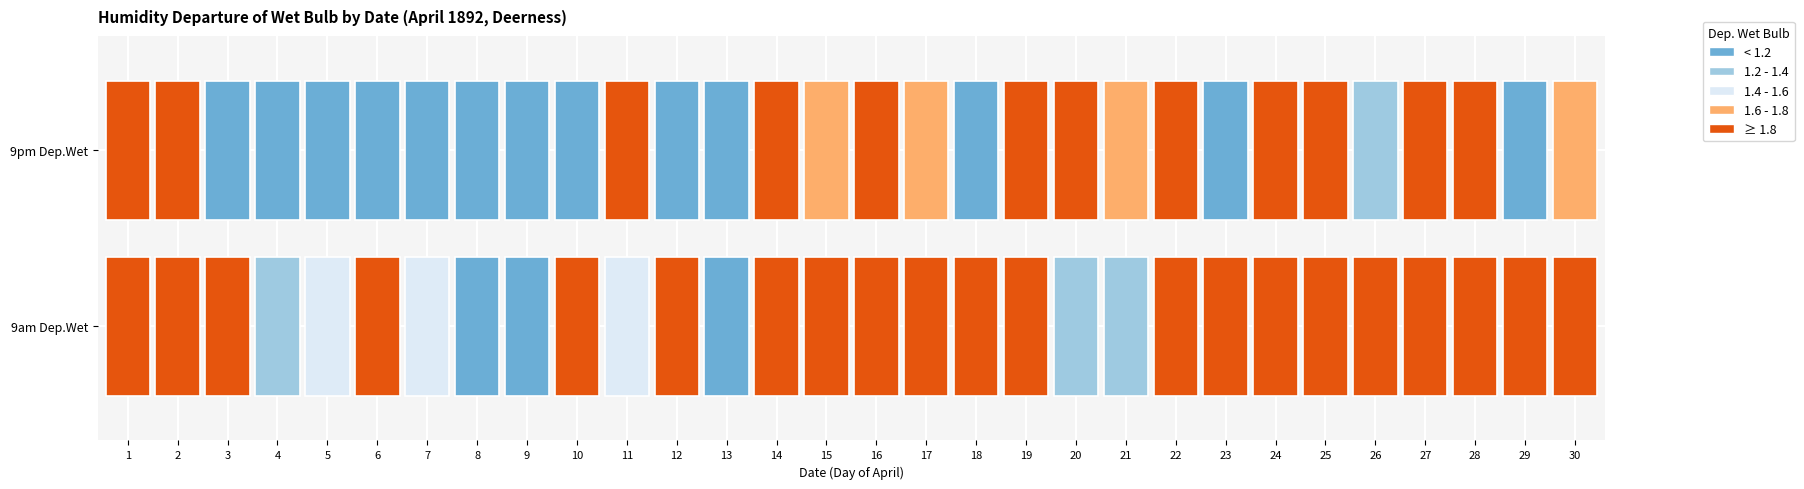

Reading left to right, list all the values displayed in this chart.

1: 1=5.3	2=10.5	3=3.3	4=1.2	5=1.5	6=1.8	7=1.4	8=0.2	9=0.5	10=2.0	11=1.5	12=4.3	13=0.4	14=2.1	15=2.3	16=3.6	17=4.5	18=3.7	19=6.3	20=1.3	21=1.3	22=3.9	23=3.6	24=2.0	25=4.0	26=3.0	27=2.1	28=4.7	29=3.2	30=1.8
2: 1=7.0	2=2.0	3=1.0	4=1.0	5=0.7	6=0.8	7=1.0	8=0.4	9=1.0	10=0.7	11=1.8	12=0.8	13=0.0	14=2.0	15=1.7	16=2.8	17=1.6	18=1.0	19=1.8	20=2.6	21=1.7	22=2.4	23=1.0	24=2.0	25=2.6	26=1.3	27=2.1	28=3.0	29=0.2	30=1.6